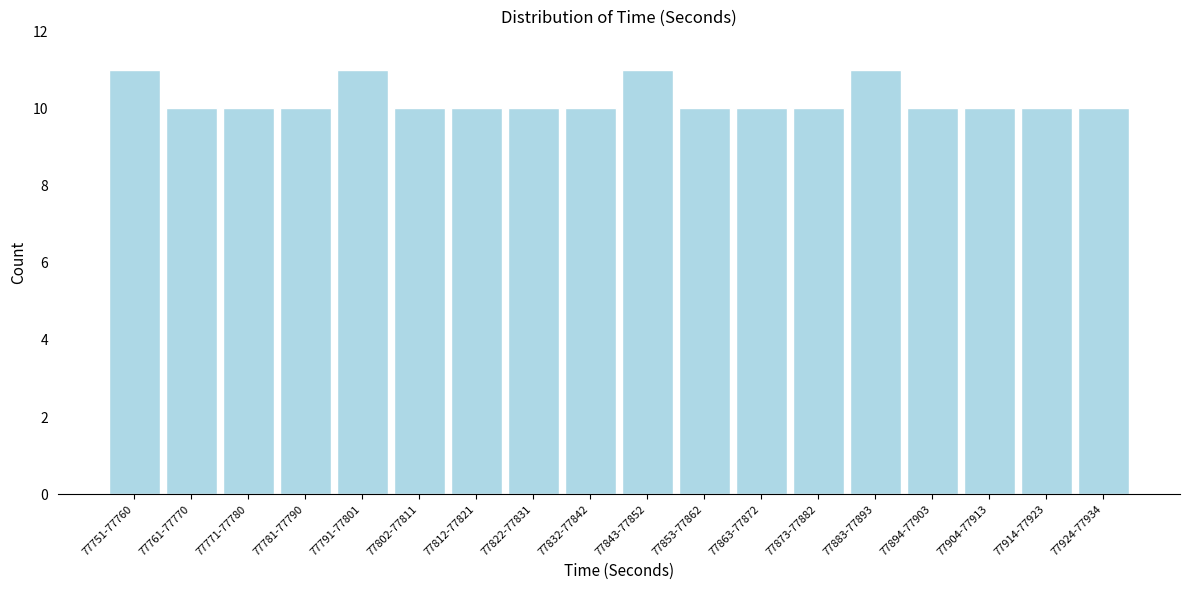

Reading left to right, what are all the values shown in this chart?

11	10	10	10	11	10	10	10	10	11	10	10	10	11	10	10	10	10